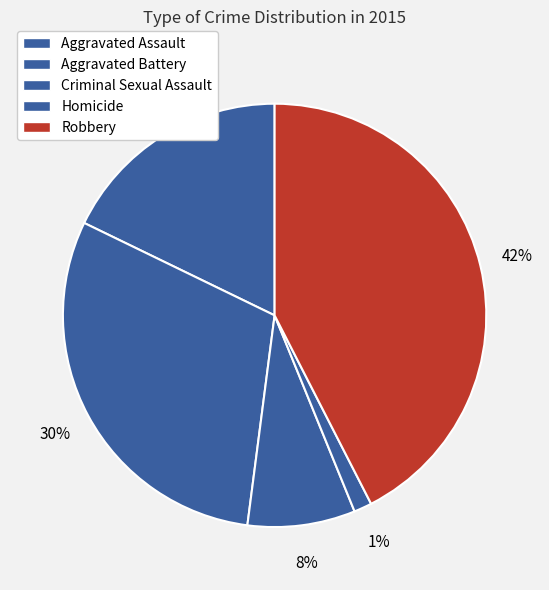

How many slices are in this pie chart?

5